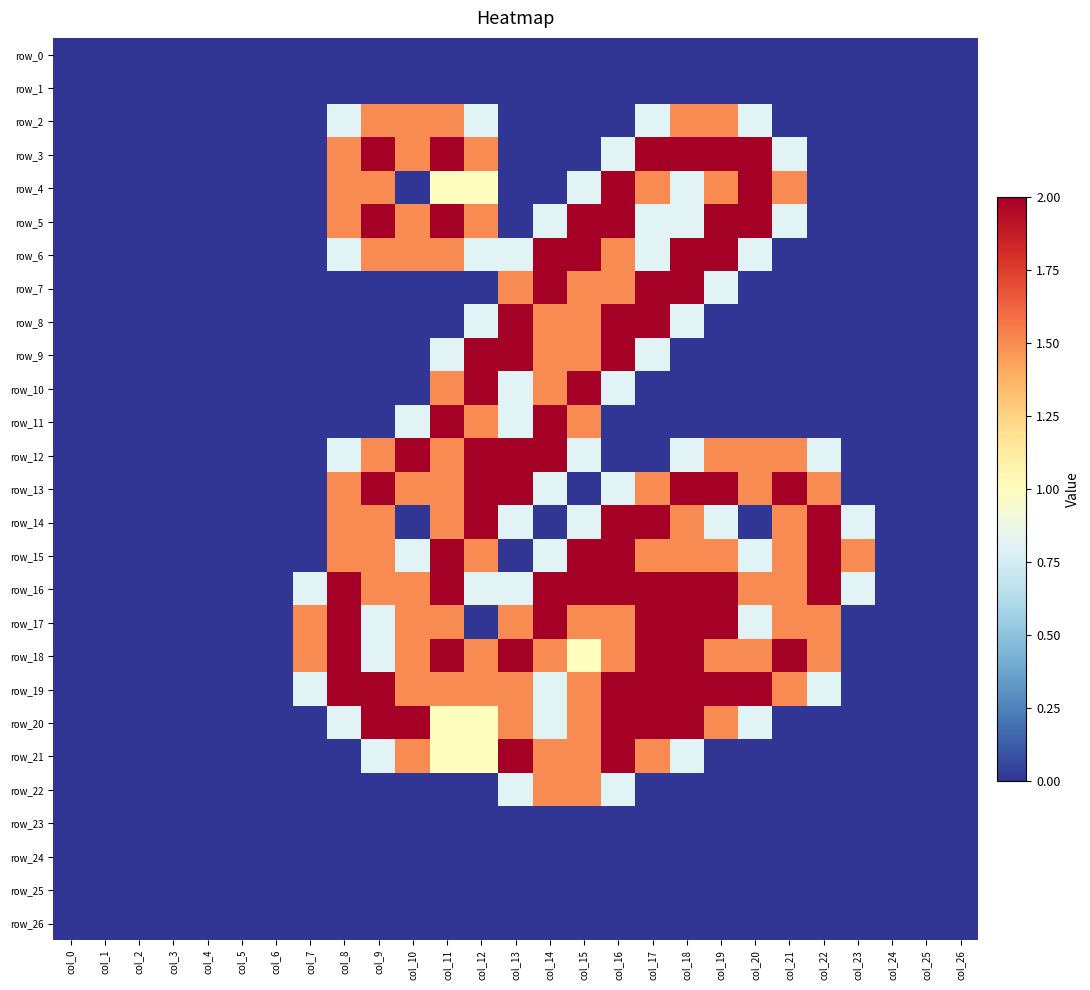

Between col_7 and col_4, which is larger?

col_7